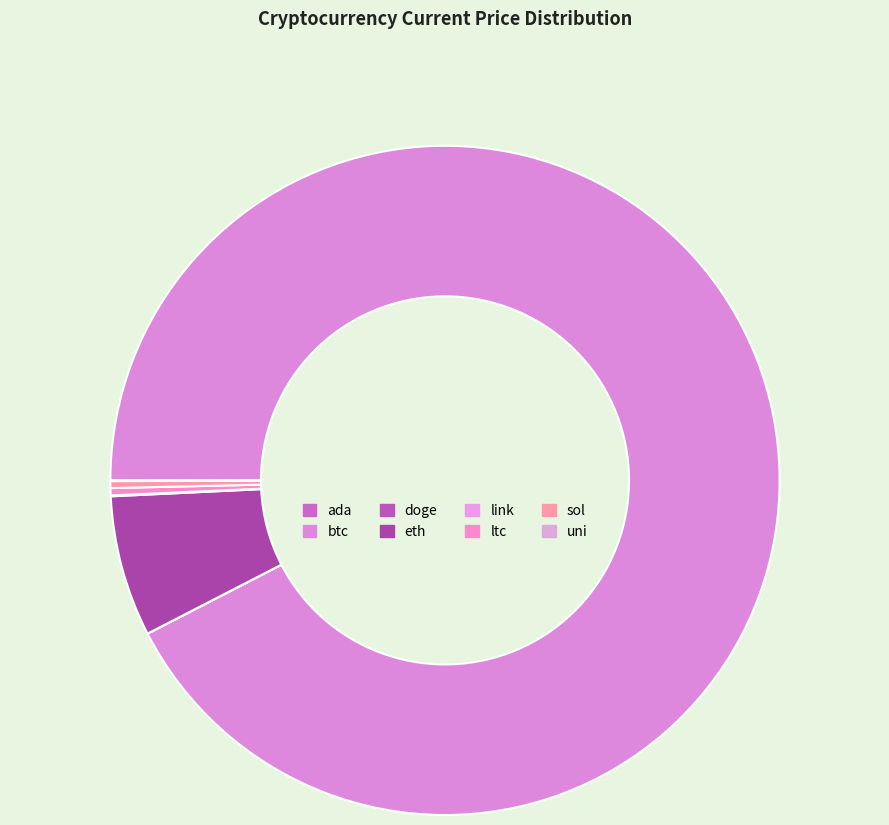

Which slice is the largest?

btc